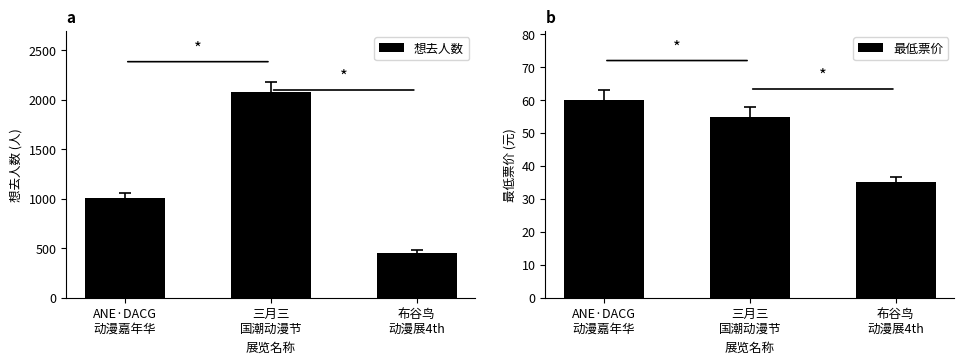

Which series has the largest range (max minus min)?

想去人数